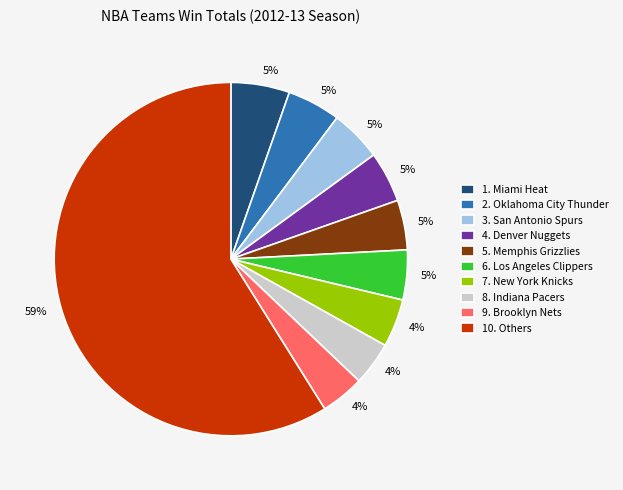

Is there a majority slice in this chart?

Yes